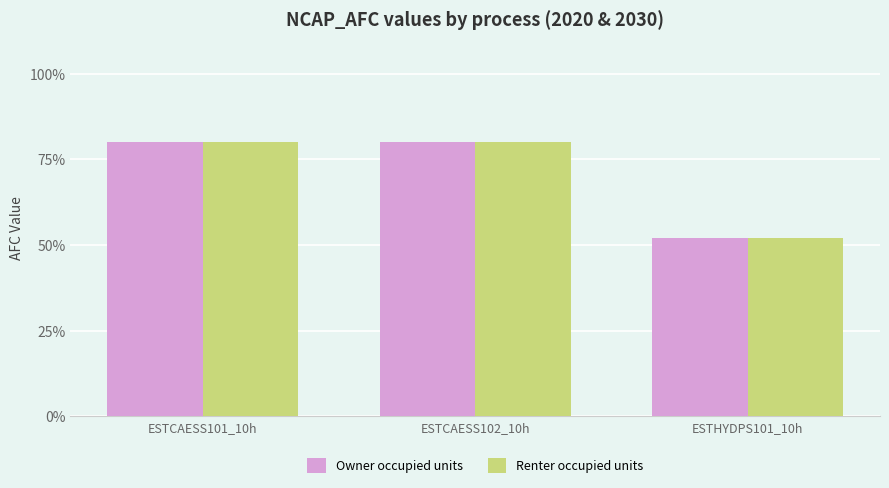

What are all the series names shown in the legend?

Owner occupied units, Renter occupied units